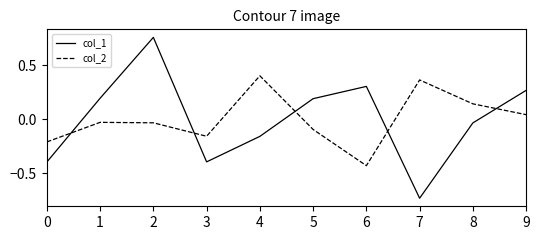

Where is the first local maximum for col_1?

2